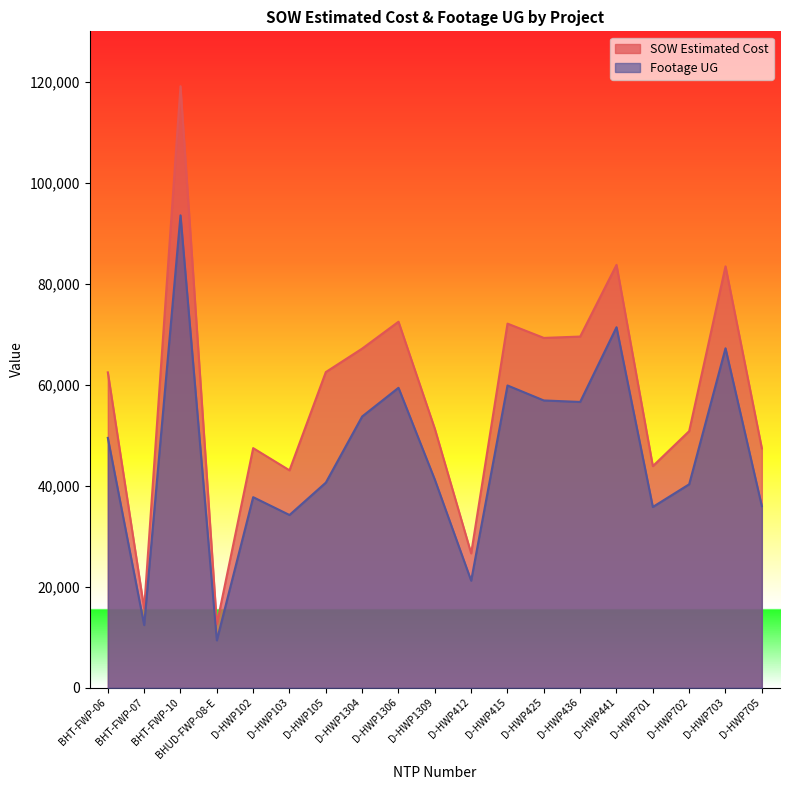

At which category does SOW Estimated Cost reach its first local valley?

BHT-FWP-07